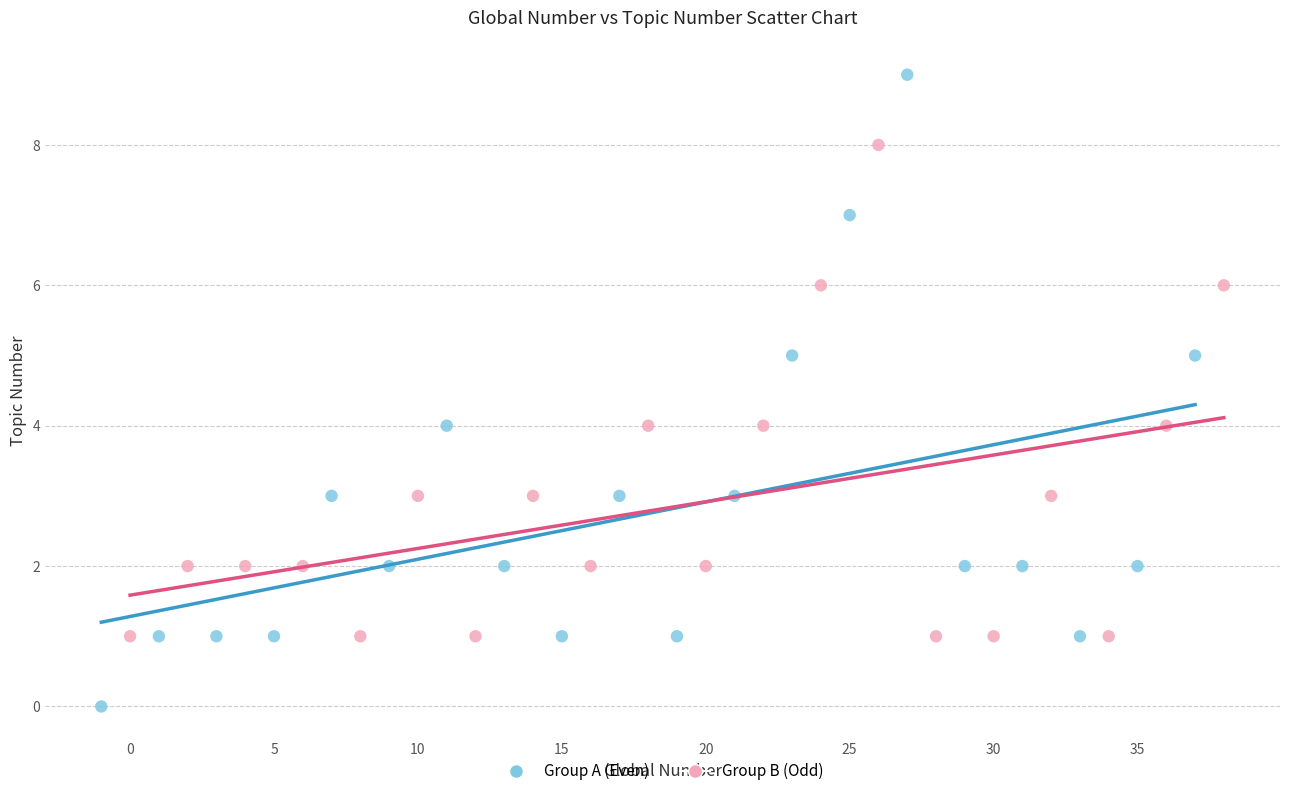

What are all the series names shown in the legend?

Group A (Even), Group B (Odd)